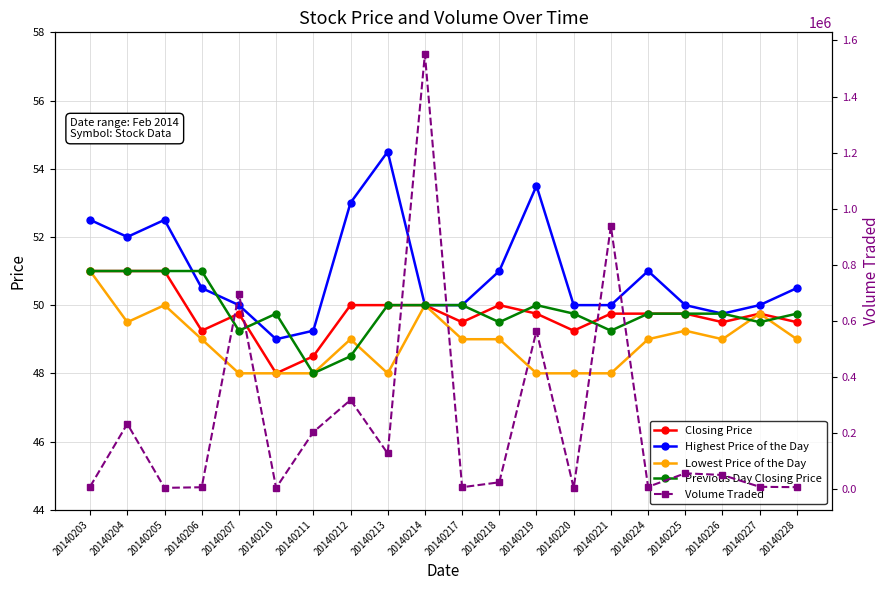

What is the maximum value for Previous Day Closing Price?

51.0